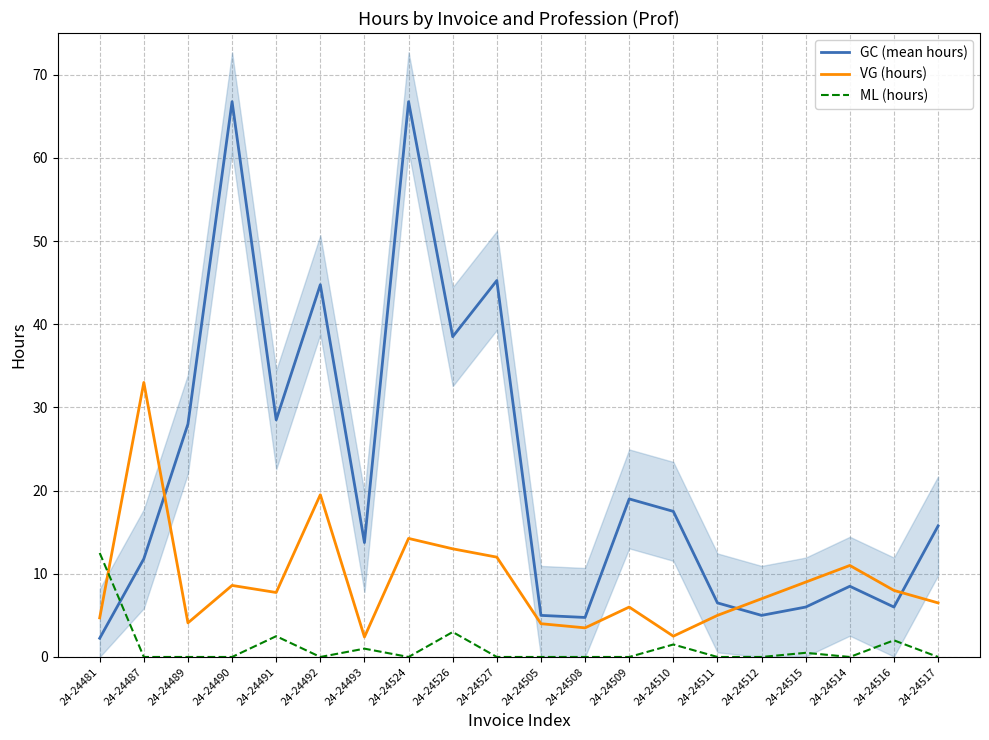

In VG (hours), how many points are higher than both neighbors (excluding endpoints)?

6